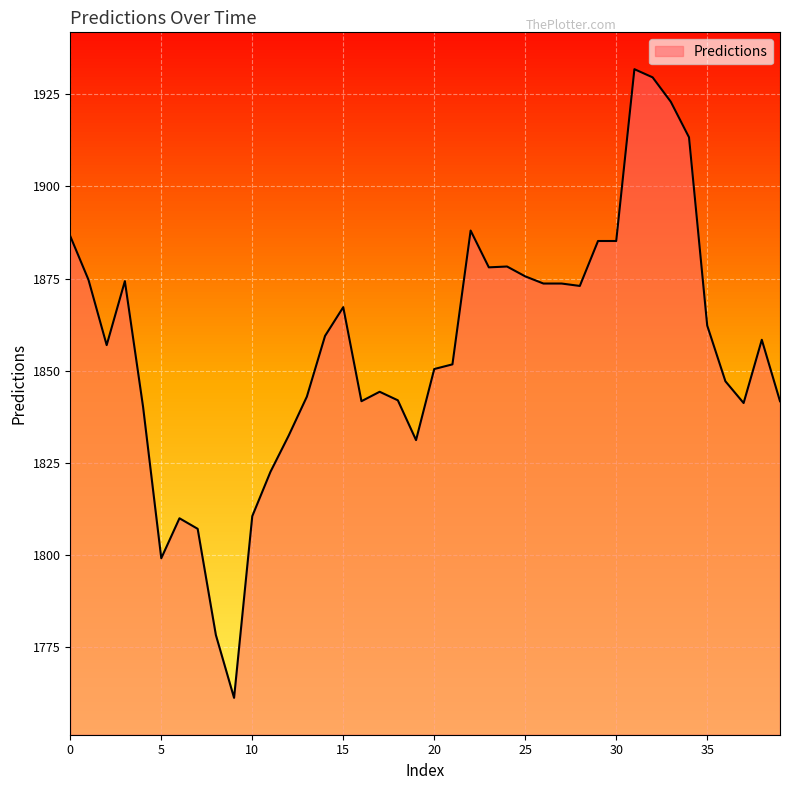

What is the smallest value displayed?

1761.3